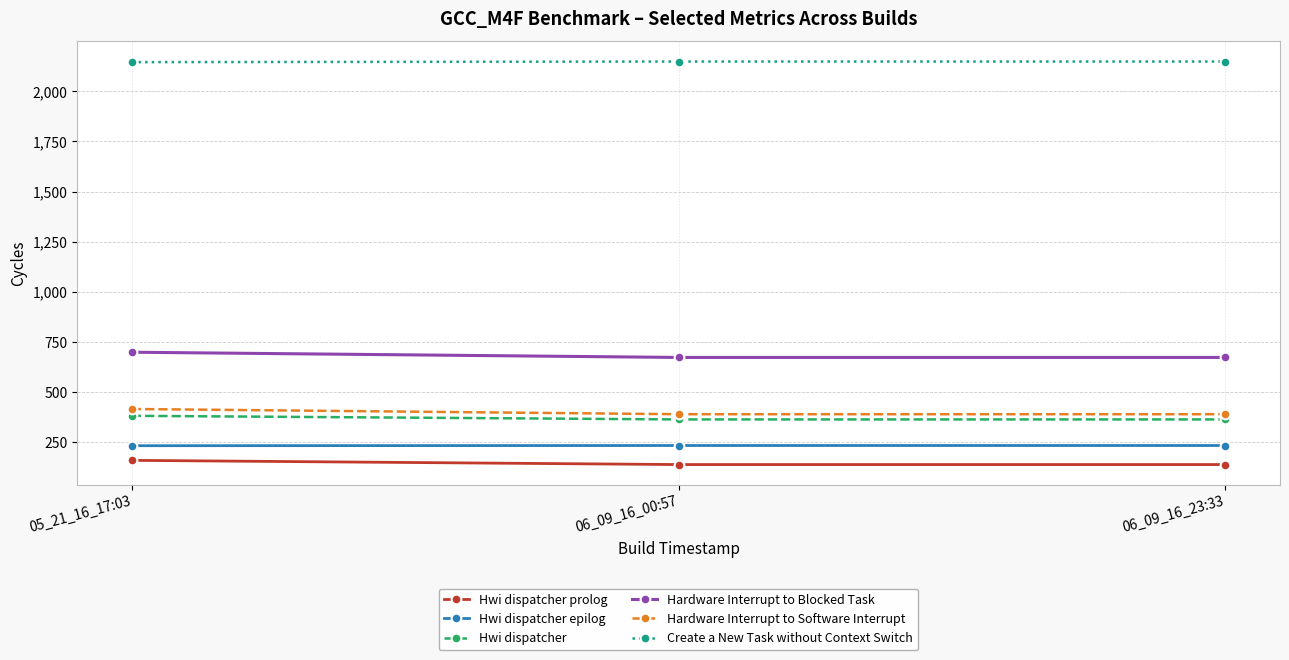

True or false: Hardware Interrupt to Blocked Task has a value of 673 at 06_09_16_00:57.

True